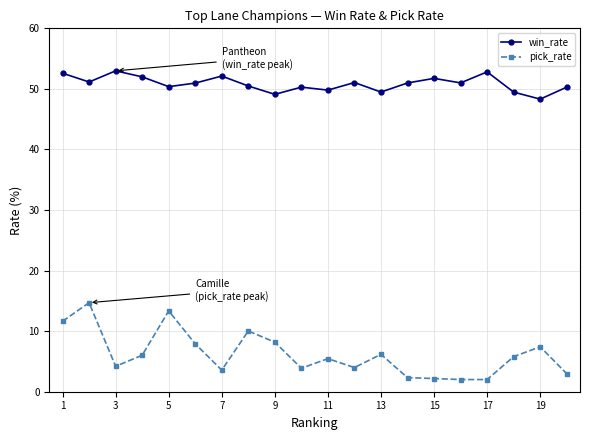

Rank the series by their maximum value, from lowest to highest.

pick_rate, win_rate